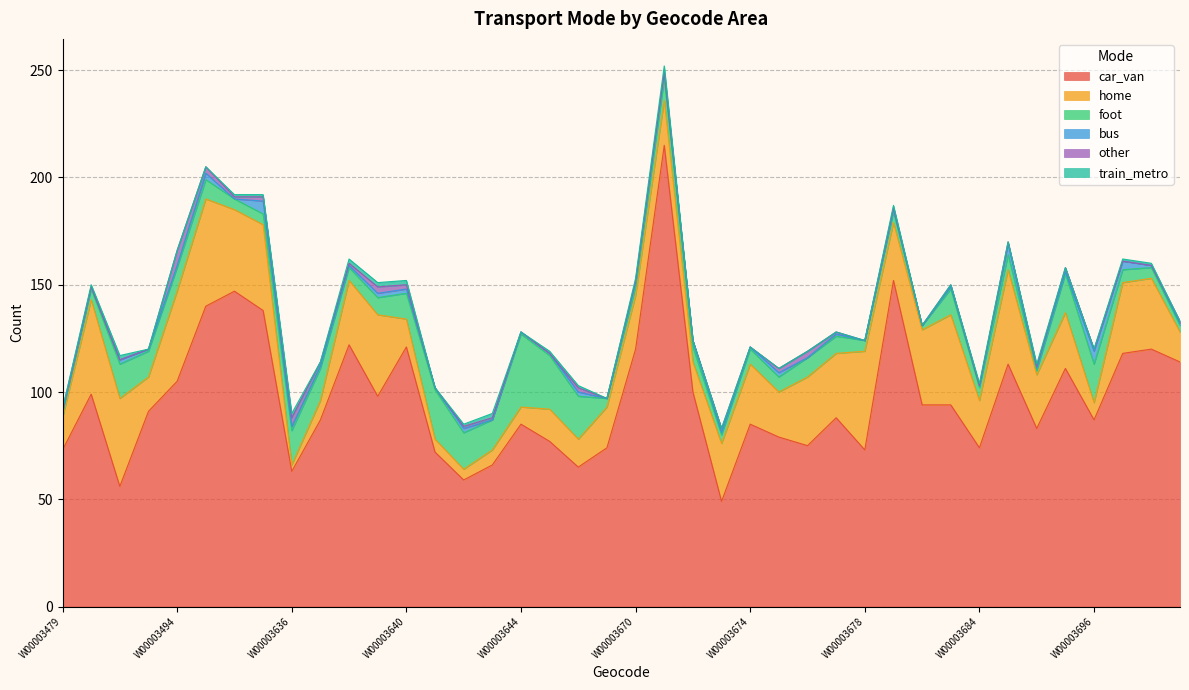

Reading right to left, extract all data points from this chart.

car_van: W00003812=114	W00003811=120	W00003697=118	W00003696=87	W00003695=111	W00003693=83	W00003692=113	W00003684=74	W00003683=94	W00003682=94	W00003681=152	W00003678=73	W00003677=88	W00003676=75	W00003675=79	W00003674=85	W00003673=49	W00003672=100	W00003671=215	W00003670=120	W00003664=74	W00003646=65	W00003645=77	W00003644=85	W00003643=66	W00003642=59	W00003641=72	W00003640=121	W00003639=98	W00003638=122	W00003637=87	W00003636=63	W00003631=138	W00003630=147	W00003495=140	W00003494=105	W00003482=91	W00003481=56	W00003480=99	W00003479=73
home: W00003812=14	W00003811=33	W00003697=33	W00003696=8	W00003695=26	W00003693=25	W00003692=44	W00003684=22	W00003683=42	W00003682=35	W00003681=27	W00003678=46	W00003677=30	W00003676=32	W00003675=21	W00003674=28	W00003673=27	W00003672=14	W00003671=21	W00003670=25	W00003664=19	W00003646=13	W00003645=15	W00003644=8	W00003643=7	W00003642=5	W00003641=6	W00003640=13	W00003639=38	W00003638=30	W00003637=9	W00003636=3	W00003631=40	W00003630=38	W00003495=50	W00003494=42	W00003482=16	W00003481=41	W00003480=44	W00003479=15
foot: W00003812=3	W00003811=5	W00003697=6	W00003696=18	W00003695=18	W00003693=2	W00003692=7	W00003684=6	W00003683=12	W00003682=2	W00003681=5	W00003678=5	W00003677=8	W00003676=9	W00003675=7	W00003674=7	W00003673=4	W00003672=7	W00003671=10	W00003670=4	W00003664=4	W00003646=20	W00003645=25	W00003644=34	W00003643=14	W00003642=17	W00003641=23	W00003640=12	W00003639=8	W00003638=6	W00003637=15	W00003636=16	W00003631=5	W00003630=5	W00003495=9	W00003494=11	W00003482=12	W00003481=16	W00003480=5	W00003479=2
bus: W00003812=1	W00003811=1	W00003697=4	W00003696=6	W00003695=1	W00003693=1	W00003692=5	W00003684=1	W00003683=1	W00003682=0	W00003681=1	W00003678=0	W00003677=1	W00003676=0	W00003675=2	W00003674=1	W00003673=1	W00003672=3	W00003671=3	W00003670=2	W00003664=0	W00003646=2	W00003645=1	W00003644=1	W00003643=0	W00003642=2	W00003641=1	W00003640=2	W00003639=2	W00003638=1	W00003637=1	W00003636=2	W00003631=6	W00003630=0	W00003495=3	W00003494=1	W00003482=1	W00003481=2	W00003480=1	W00003479=0
other: W00003812=1	W00003811=0	W00003697=0	W00003696=1	W00003695=2	W00003693=1	W00003692=1	W00003684=0	W00003683=1	W00003682=0	W00003681=1	W00003678=0	W00003677=1	W00003676=3	W00003675=2	W00003674=0	W00003673=2	W00003672=0	W00003671=0	W00003670=1	W00003664=0	W00003646=2	W00003645=0	W00003644=0	W00003643=1	W00003642=1	W00003641=0	W00003640=2	W00003639=3	W00003638=1	W00003637=2	W00003636=4	W00003631=2	W00003630=1	W00003495=3	W00003494=7	W00003482=0	W00003481=0	W00003480=0	W00003479=2
train_metro: W00003812=0	W00003811=1	W00003697=1	W00003696=0	W00003695=0	W00003693=1	W00003692=0	W00003684=1	W00003683=0	W00003682=0	W00003681=1	W00003678=0	W00003677=0	W00003676=0	W00003675=0	W00003674=0	W00003673=0	W00003672=0	W00003671=3	W00003670=1	W00003664=0	W00003646=1	W00003645=1	W00003644=0	W00003643=2	W00003642=1	W00003641=0	W00003640=2	W00003639=2	W00003638=2	W00003637=0	W00003636=2	W00003631=1	W00003630=1	W00003495=0	W00003494=0	W00003482=0	W00003481=2	W00003480=1	W00003479=0